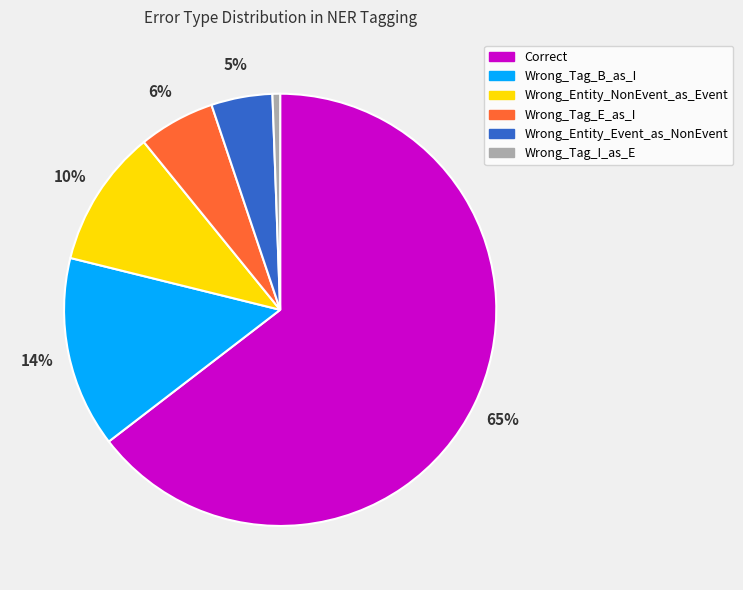

Is there any slice that represents more than half of the pie?

Yes